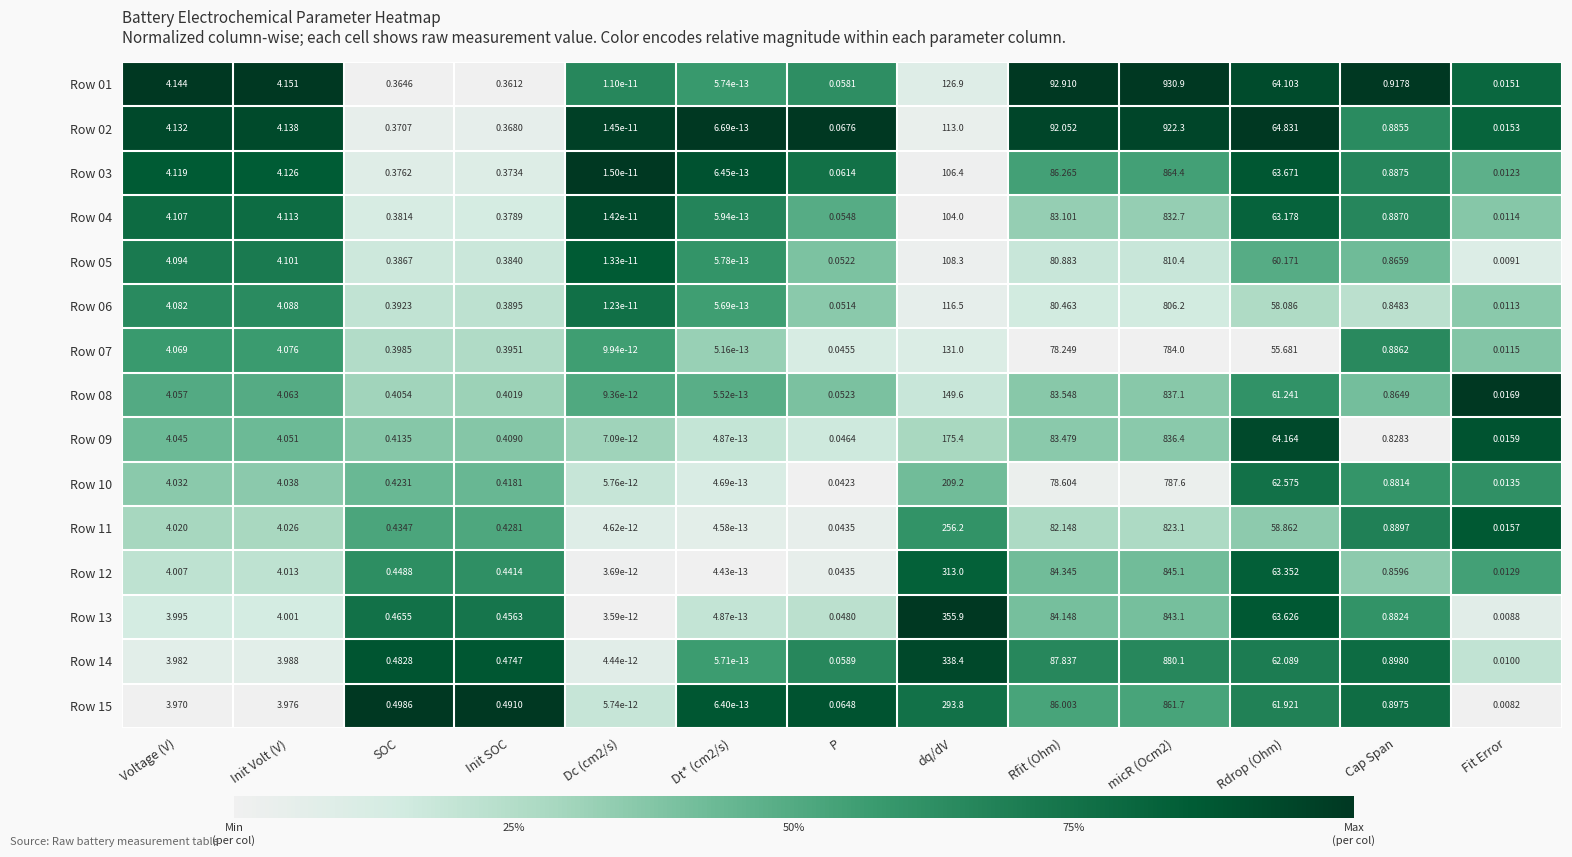

At which label is Row 06 closest to 403?

dq/dV